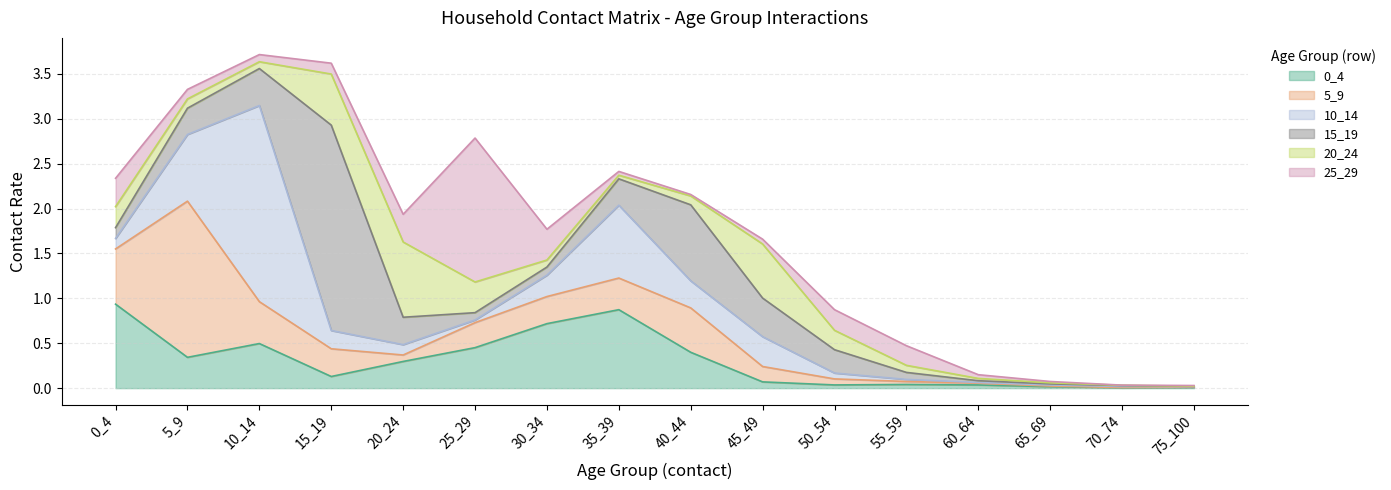

Reading left to right, extract all data points from this chart.

0_4: 0_4=0.9	5_9=0.3	10_14=0.5	15_19=0.1	20_24=0.3	25_29=0.5	30_34=0.7	35_39=0.9	40_44=0.4	45_49=0.1	50_54=0.0	55_59=0.0	60_64=0.0	65_69=0.0	70_74=0.0	75_100=0.0
5_9: 0_4=0.6	5_9=1.7	10_14=0.5	15_19=0.3	20_24=0.1	25_29=0.3	30_34=0.3	35_39=0.4	40_44=0.5	45_49=0.2	50_54=0.1	55_59=0.0	60_64=0.0	65_69=0.0	70_74=0.0	75_100=0.0
10_14: 0_4=0.1	5_9=0.7	10_14=2.2	15_19=0.2	20_24=0.1	25_29=0.0	30_34=0.2	35_39=0.8	40_44=0.3	45_49=0.3	50_54=0.1	55_59=0.0	60_64=0.0	65_69=0.0	70_74=0.0	75_100=0.0
15_19: 0_4=0.1	5_9=0.3	10_14=0.4	15_19=2.3	20_24=0.3	25_29=0.1	30_34=0.1	35_39=0.3	40_44=0.8	45_49=0.4	50_54=0.3	55_59=0.1	60_64=0.0	65_69=0.0	70_74=0.0	75_100=0.0
20_24: 0_4=0.2	5_9=0.1	10_14=0.1	15_19=0.6	20_24=0.8	25_29=0.3	30_34=0.1	35_39=0.0	40_44=0.1	45_49=0.6	50_54=0.2	55_59=0.1	60_64=0.0	65_69=0.0	70_74=0.0	75_100=0.0
25_29: 0_4=0.3	5_9=0.1	10_14=0.1	15_19=0.1	20_24=0.3	25_29=1.6	30_34=0.3	35_39=0.0	40_44=0.0	45_49=0.1	50_54=0.2	55_59=0.2	60_64=0.0	65_69=0.0	70_74=0.0	75_100=0.0